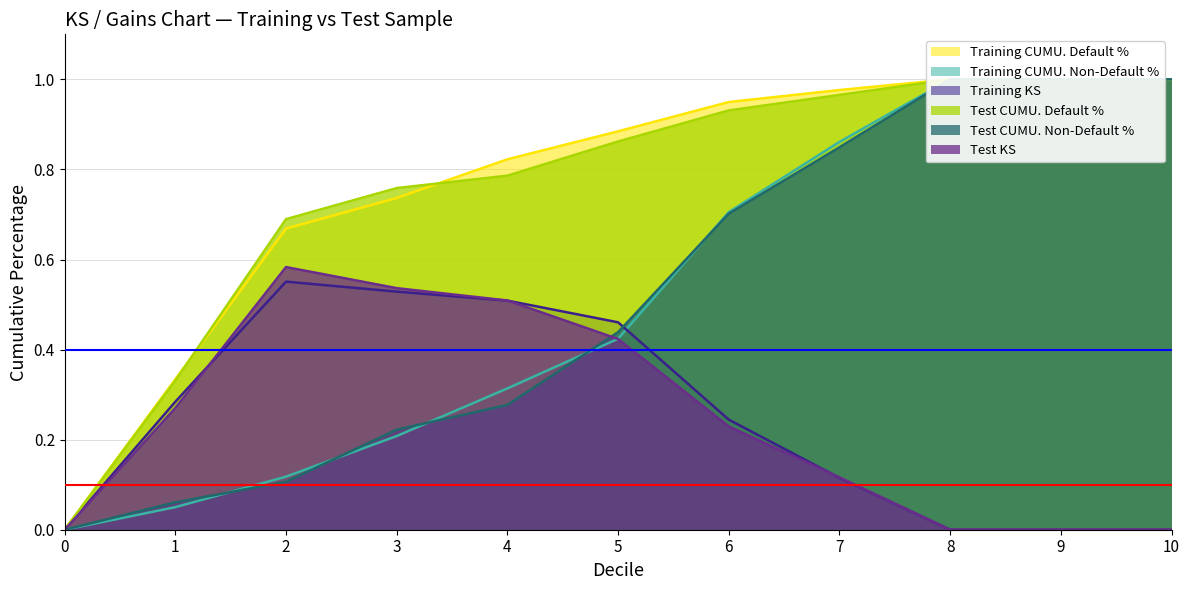

What is the spread (max minus min) of values at 5?

0.5